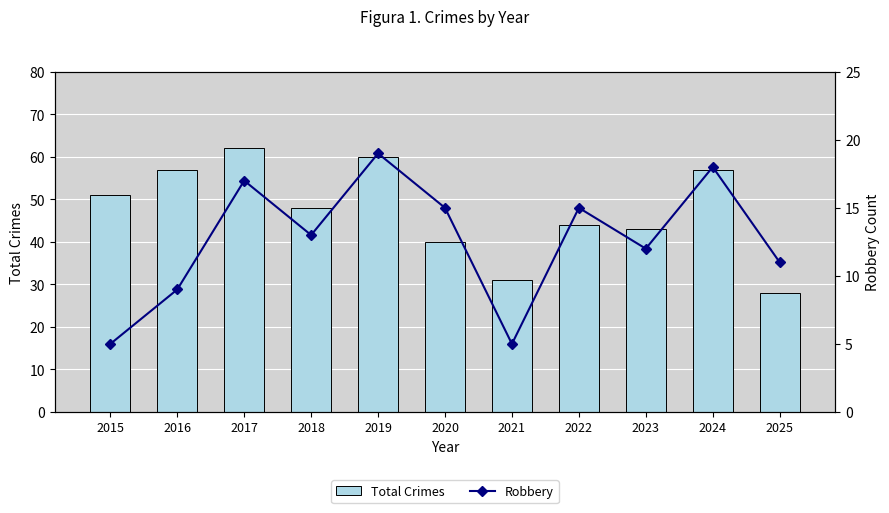

What is the difference between the highest and lowest values at 2023?

31